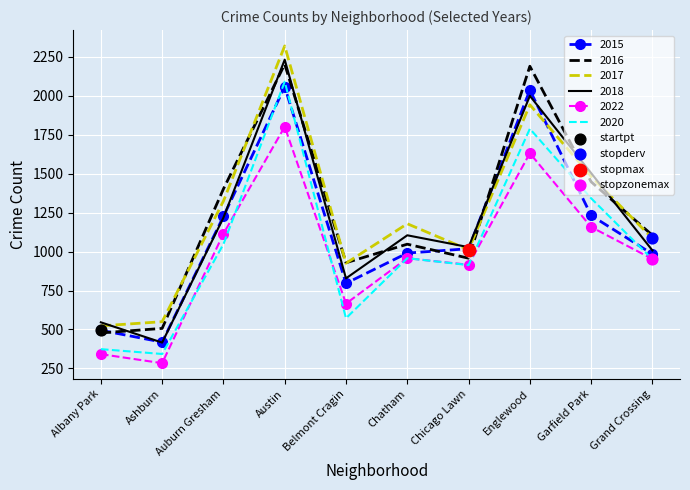

What is the total value across all series at Austin?

12694